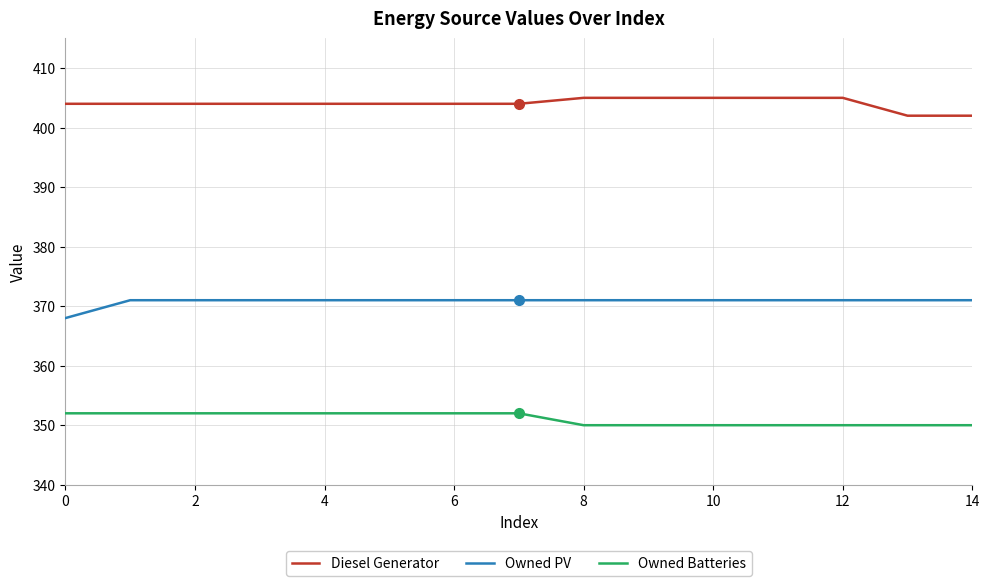

What is the difference between the maximum and minimum values in the Owned PV series?

3